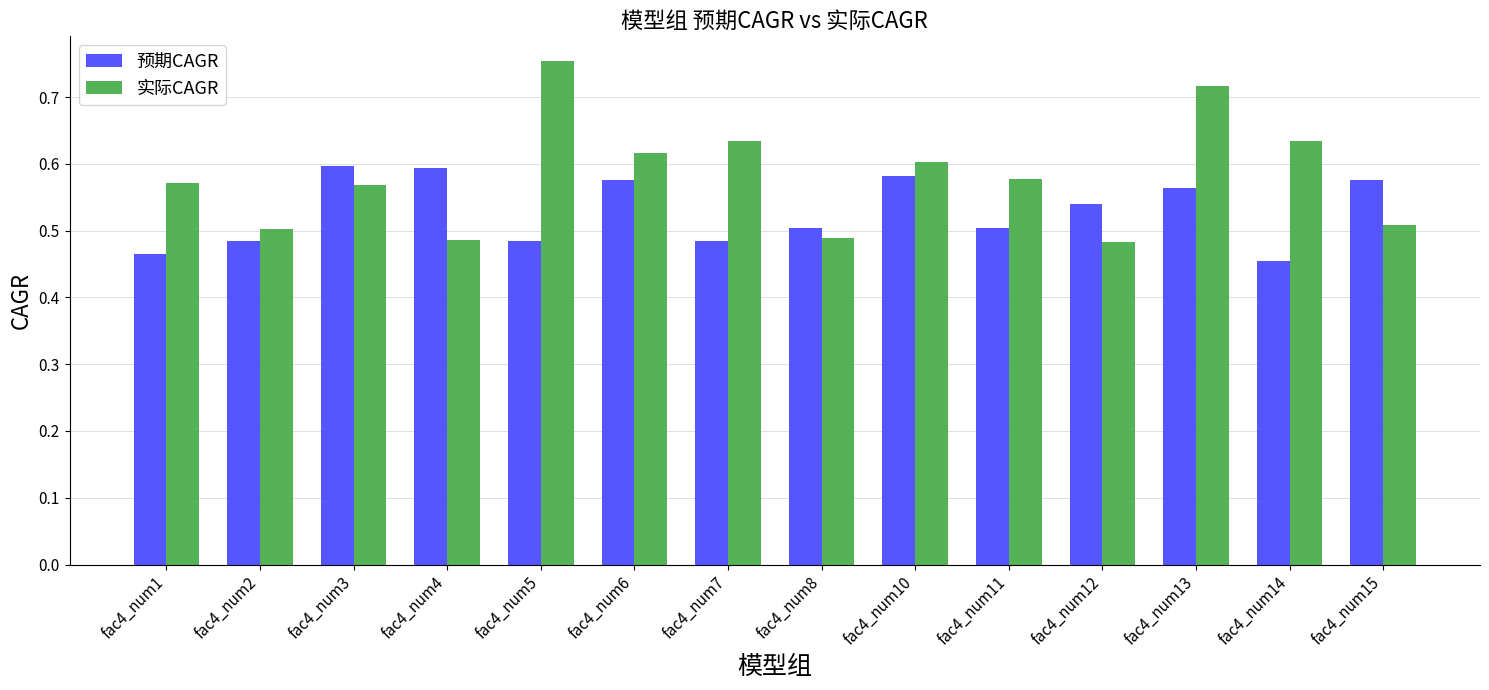

How many 实际CAGR values are between 0 and 1?

14